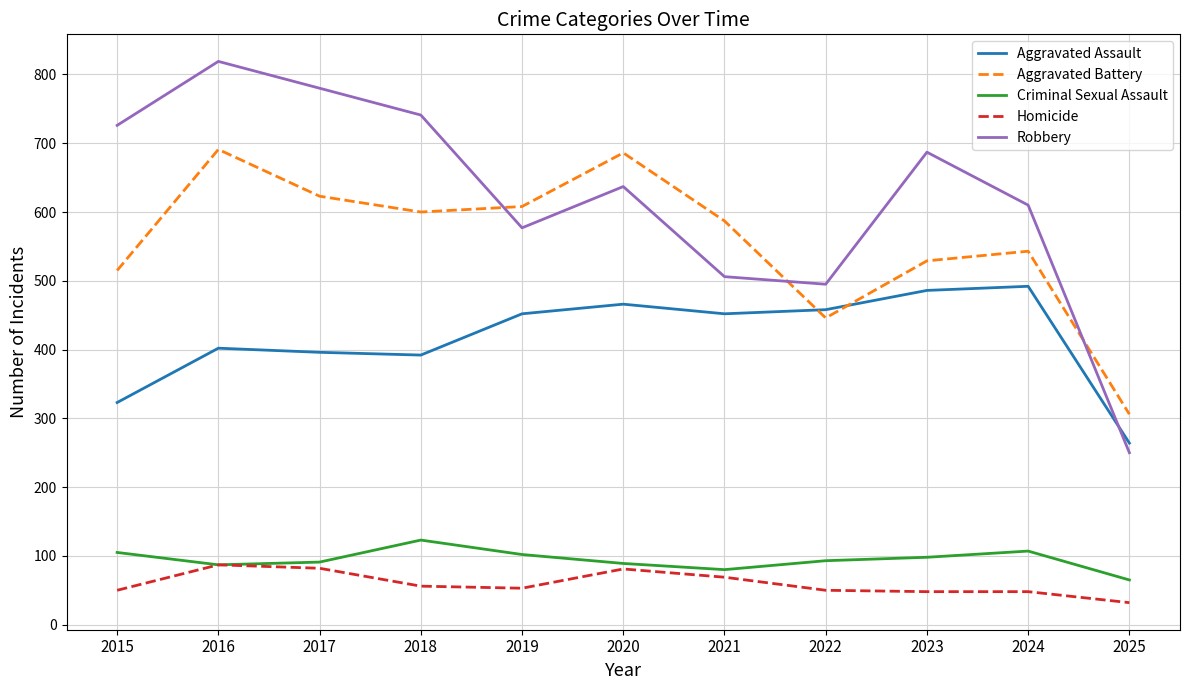

What is the sum of the Aggravated Assault values at 2020 and 2015?

789